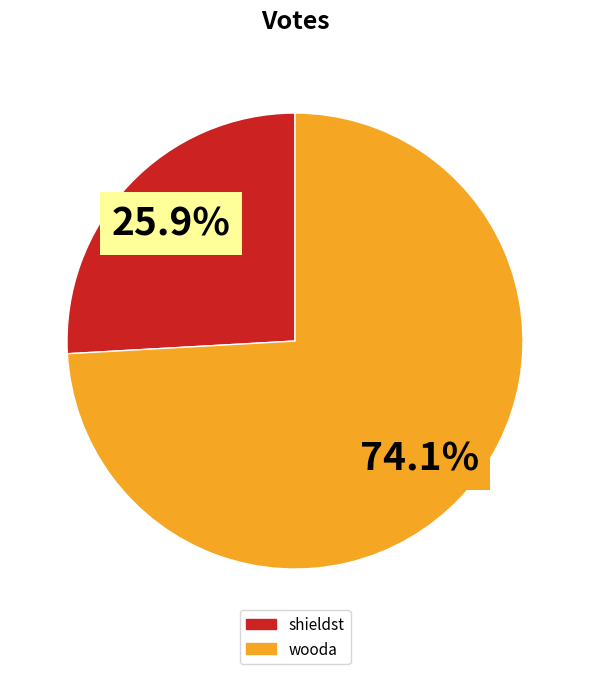

Which has a higher value, wooda or shieldst?

wooda